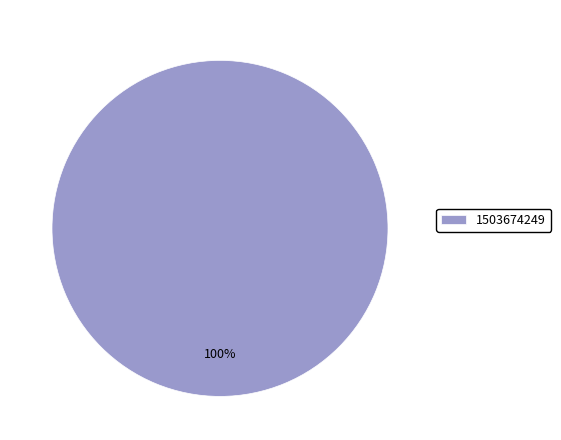

What percentage is the 1503674249 slice, to the nearest percent?

100%